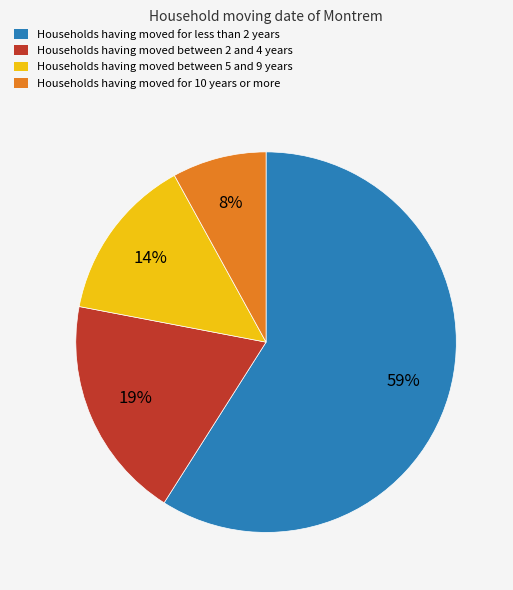

Is there a majority slice in this chart?

Yes